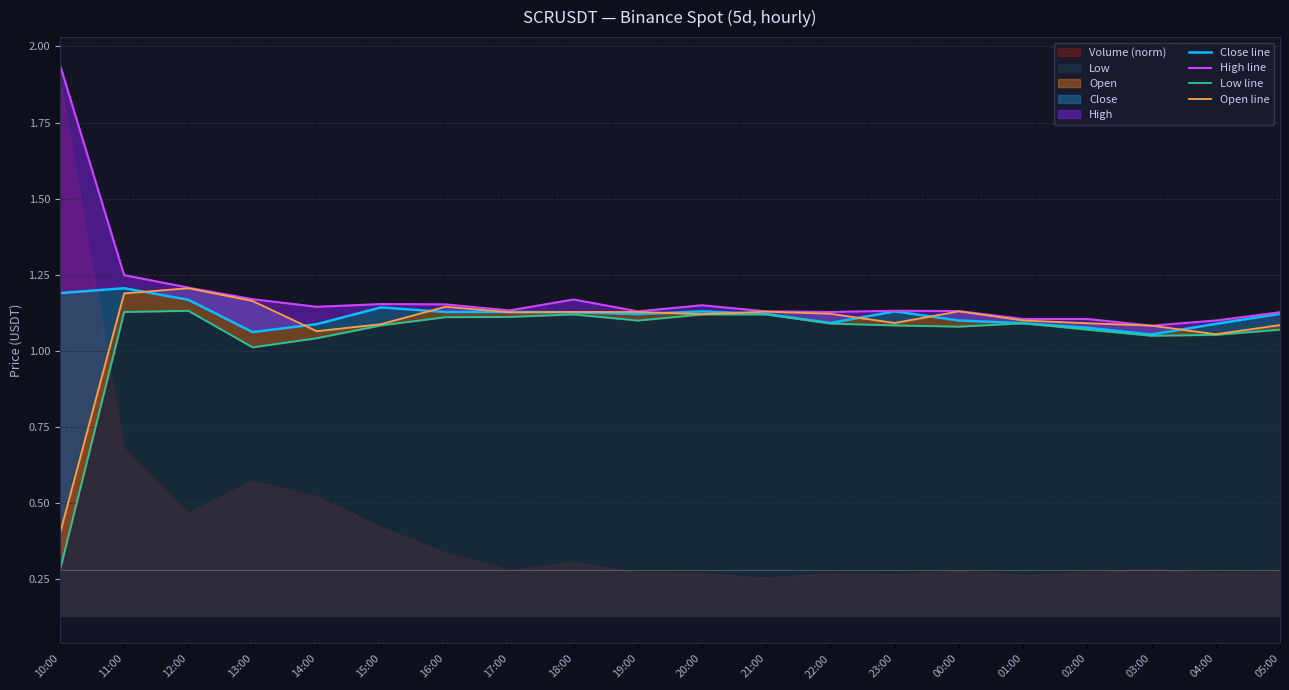

Does the chart have visible grid lines?

Yes